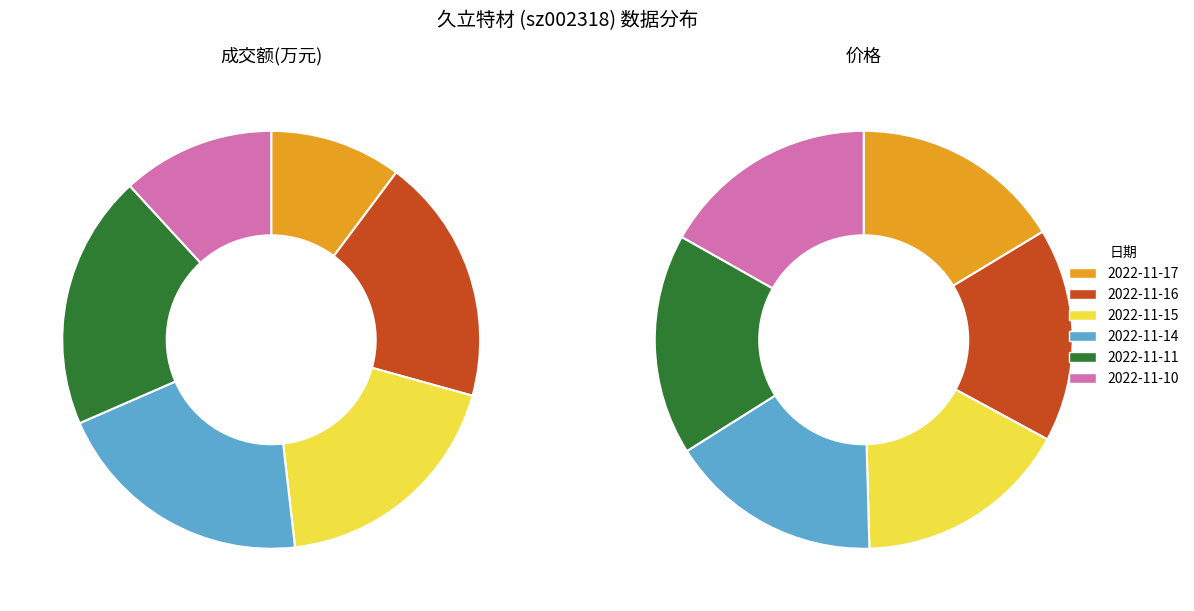

Which slice is the largest?

2022-11-14